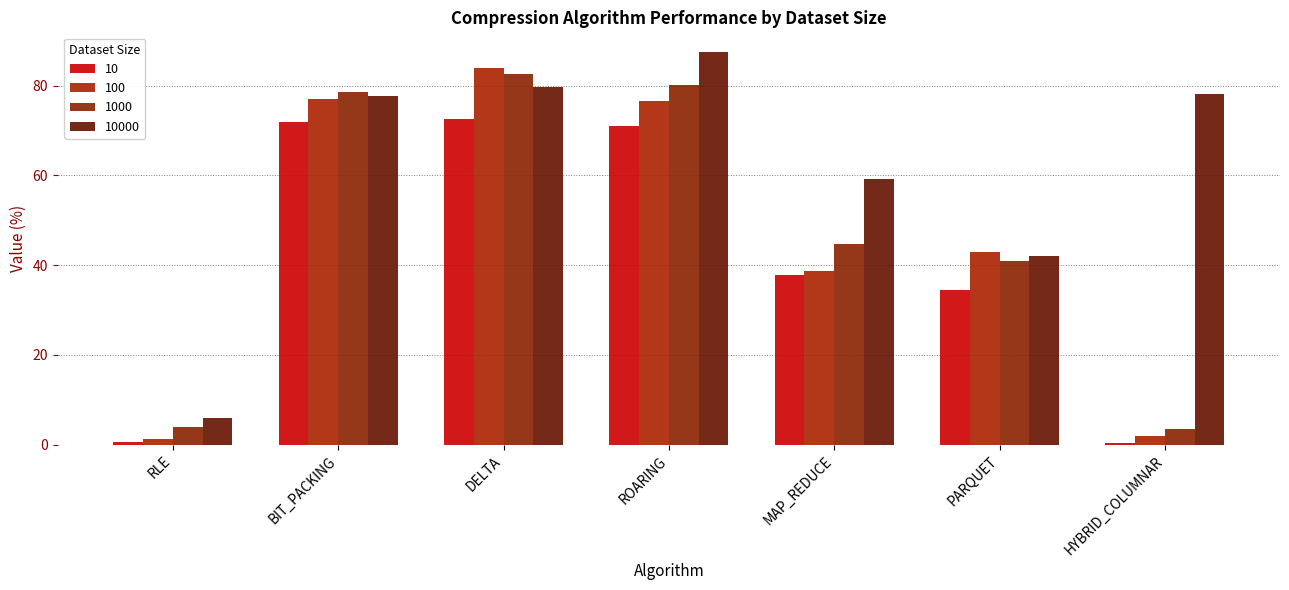

Reading left to right, list all the values displayed in this chart.

10: RLE=0.6	BIT_PACKING=72.0	DELTA=72.6	ROARING=70.9	MAP_REDUCE=37.8	PARQUET=34.5	HYBRID_COLUMNAR=0.5
100: RLE=1.3	BIT_PACKING=77.0	DELTA=83.9	ROARING=76.6	MAP_REDUCE=38.7	PARQUET=42.9	HYBRID_COLUMNAR=1.9
1000: RLE=3.9	BIT_PACKING=78.6	DELTA=82.7	ROARING=80.0	MAP_REDUCE=44.7	PARQUET=41.0	HYBRID_COLUMNAR=3.5
10000: RLE=5.9	BIT_PACKING=77.6	DELTA=79.7	ROARING=87.5	MAP_REDUCE=59.1	PARQUET=42.1	HYBRID_COLUMNAR=78.0